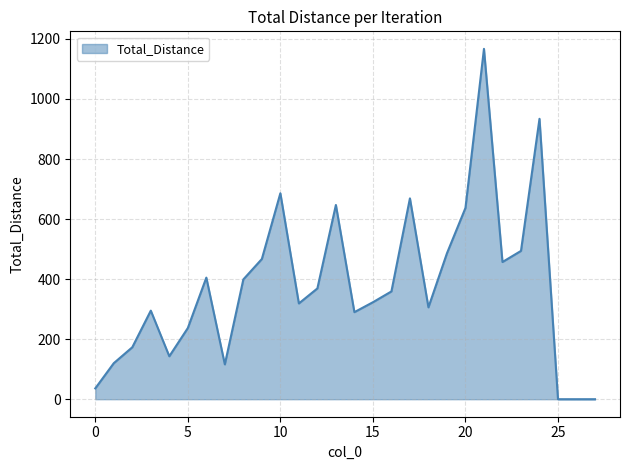

What is the greatest value displayed?

1167